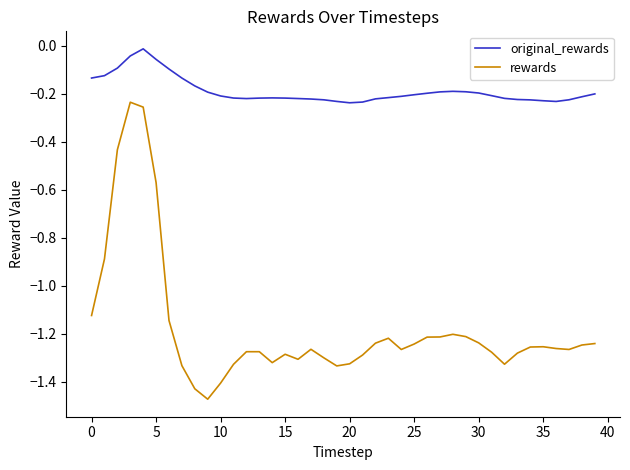

Which series has the largest total across all categories?

original_rewards